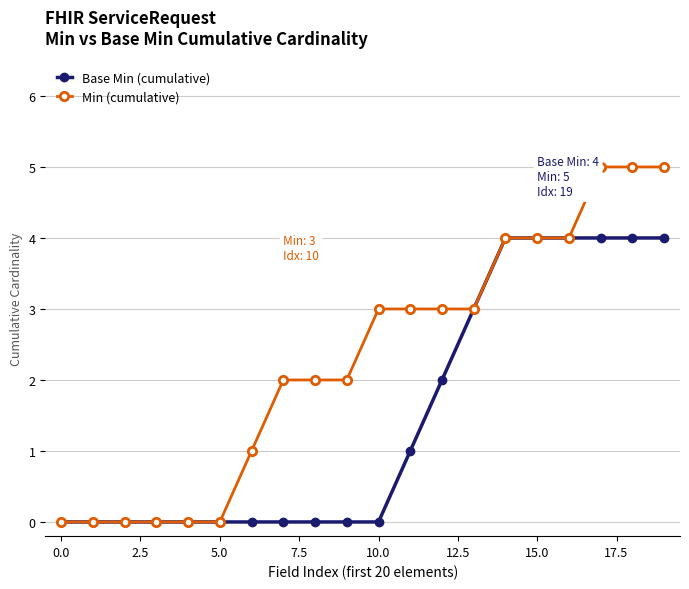

What is the maximum value for Min (cumulative)?

5